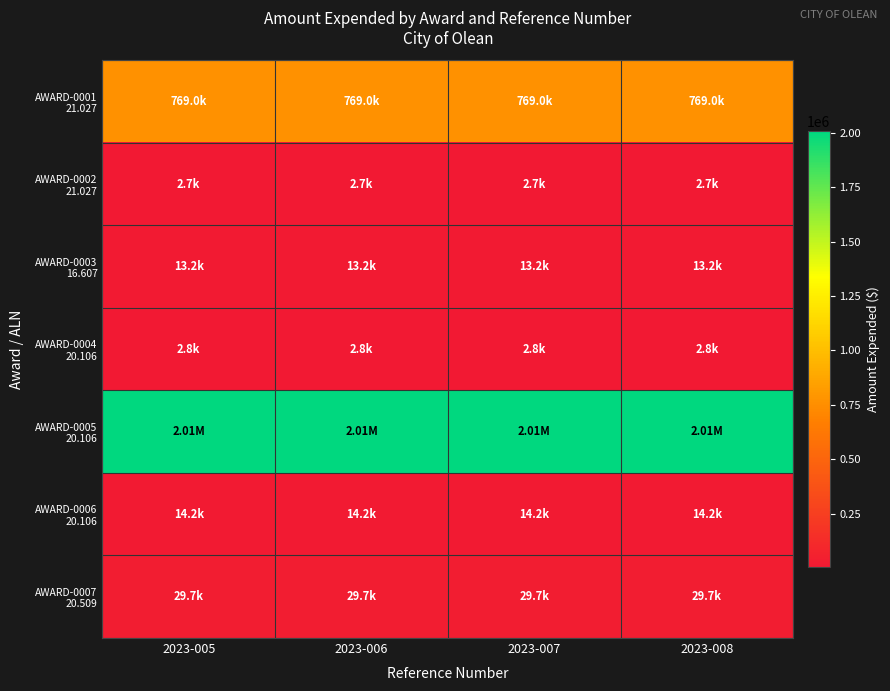

What is the spread (max minus min) of values at 2023-008?

2006591